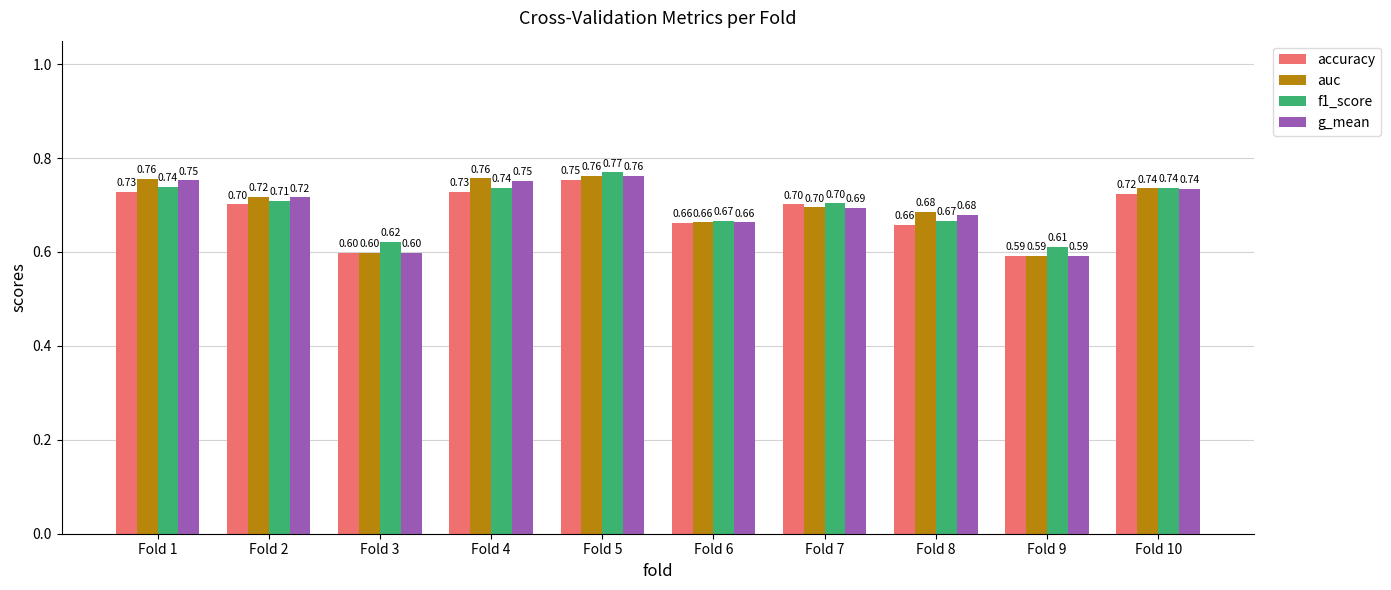

What is the average value of the f1_score series?

0.7